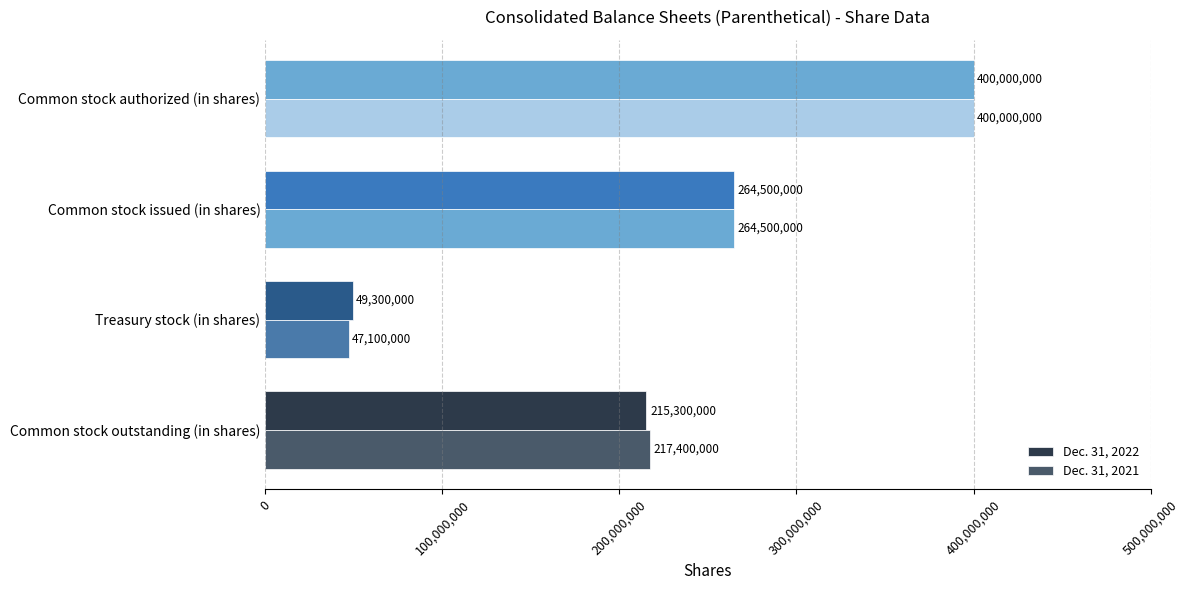

What is the minimum value shown in the chart?

47100000